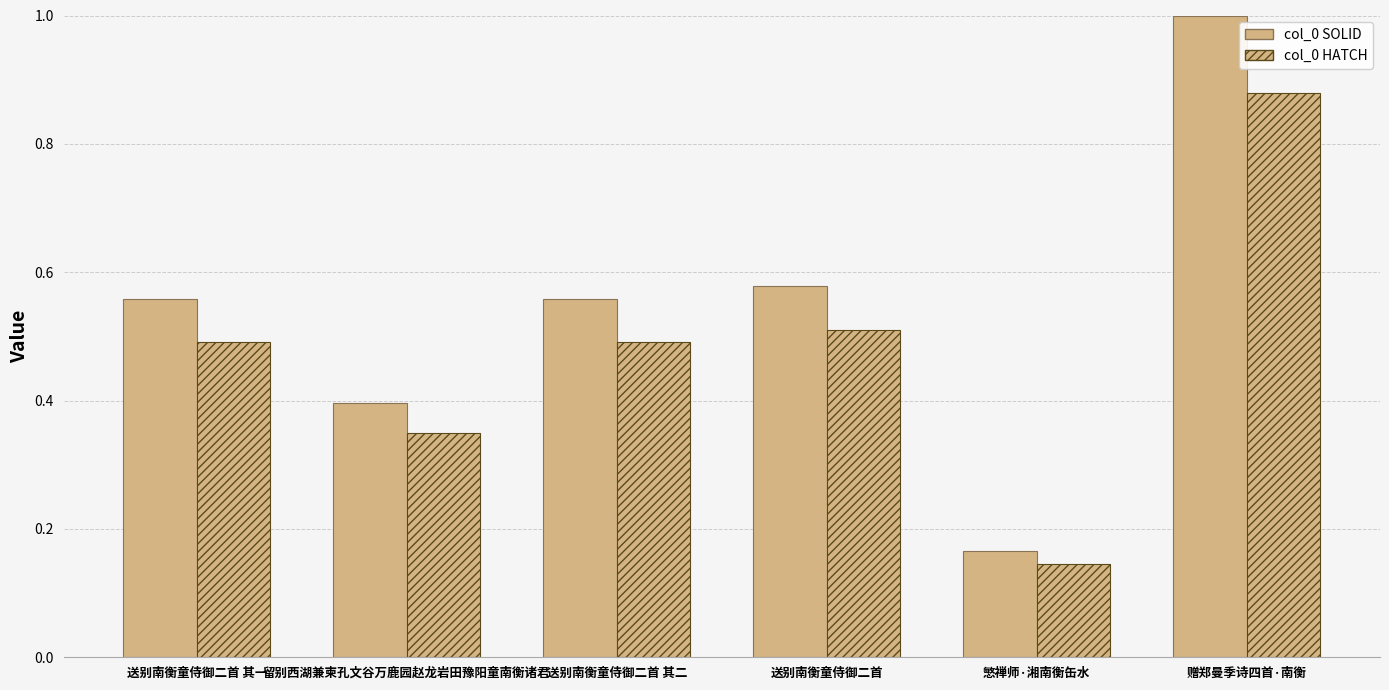

The value of col_0 SOLID at 留别西湖兼柬孔文谷万鹿园赵龙岩田豫阳童南衡诸君 is 0.6. True or false?

False